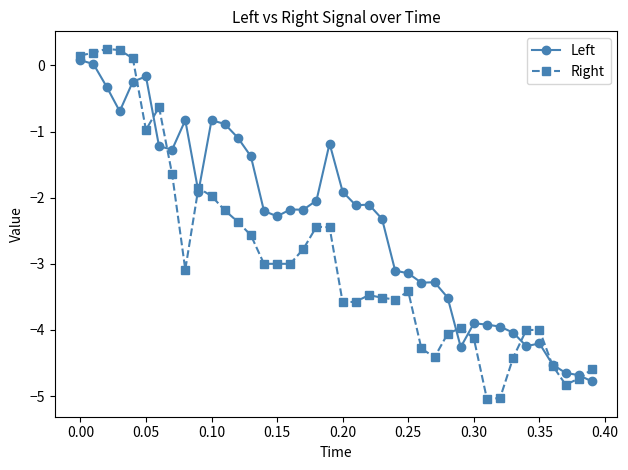

Rank the series by their average value, from lowest to highest.

Right, Left